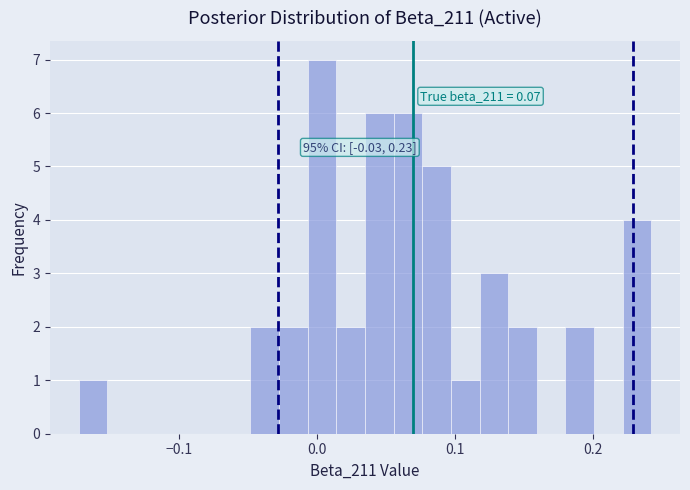

Around what value on the x-axis is the tallest bar? Give the approximate position of its centre, as read against the axis.

0.00